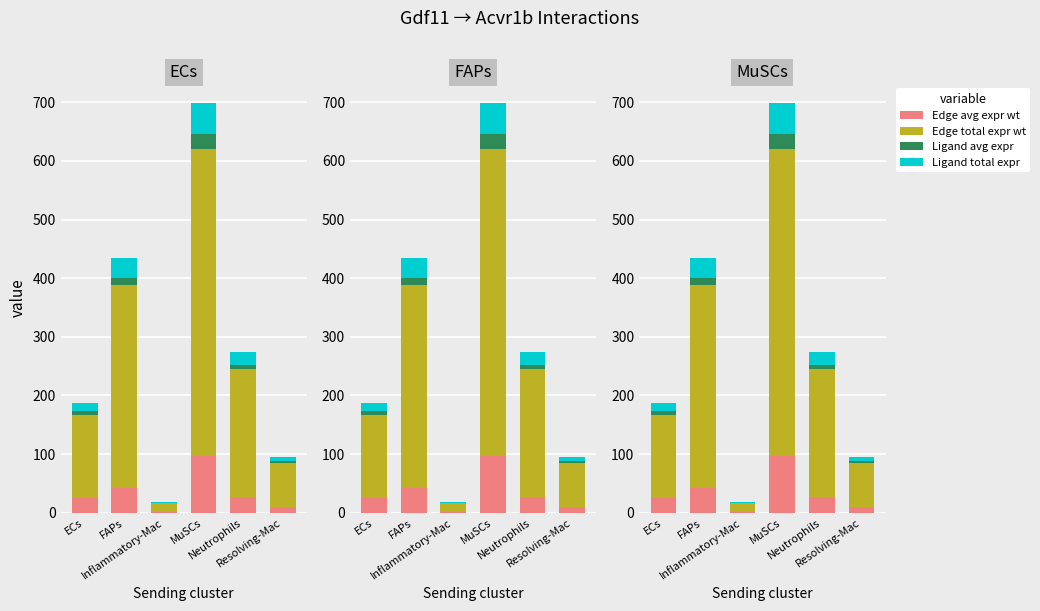

What is the value of the Ligand avg expr bar at the 5th from the left?

7.2